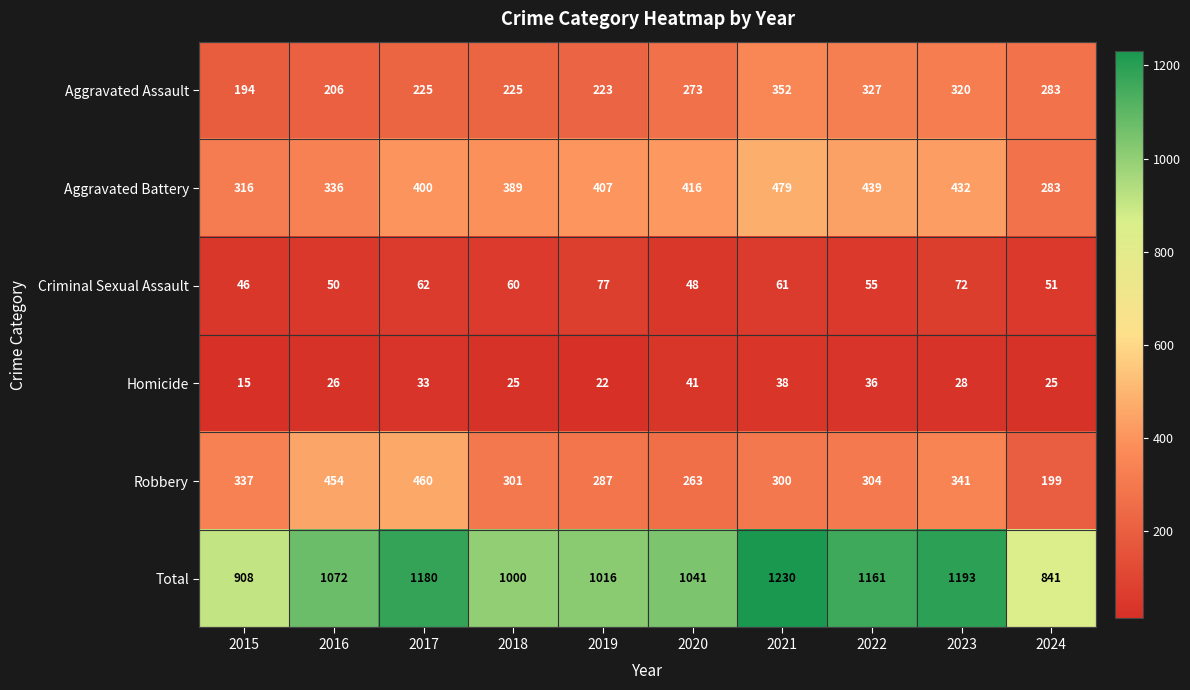

List the series in order of their peak value, lowest first.

Homicide, Criminal Sexual Assault, Aggravated Assault, Robbery, Aggravated Battery, Total